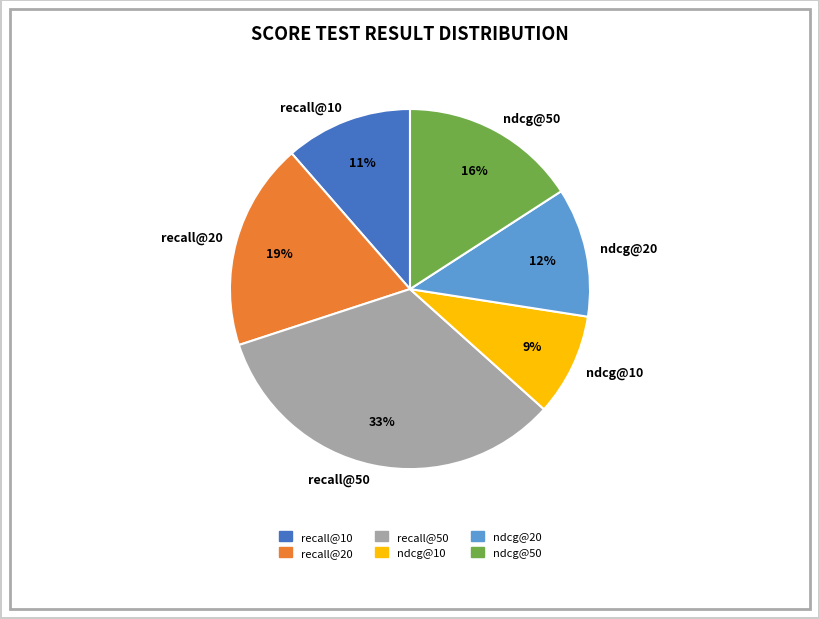

What percentage is the ndcg@50 slice, to the nearest percent?

16%